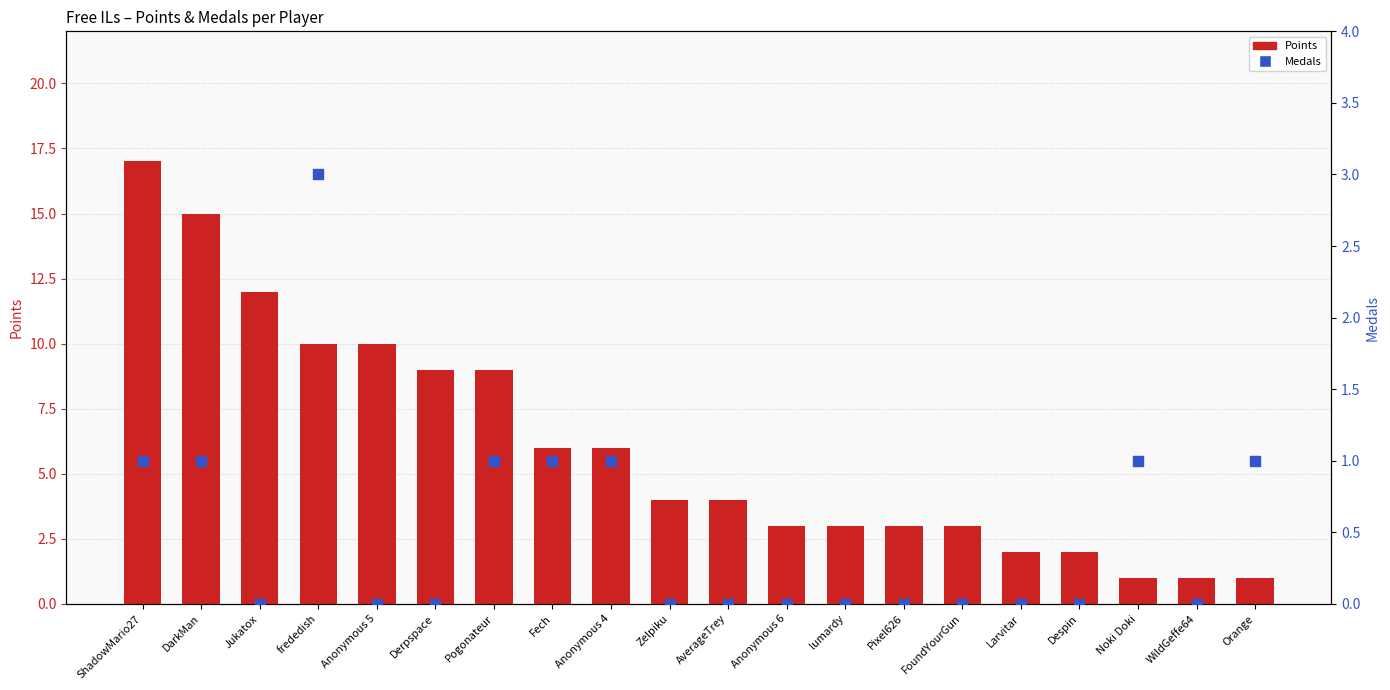

Which series has the largest Y range (max minus min)?

Points